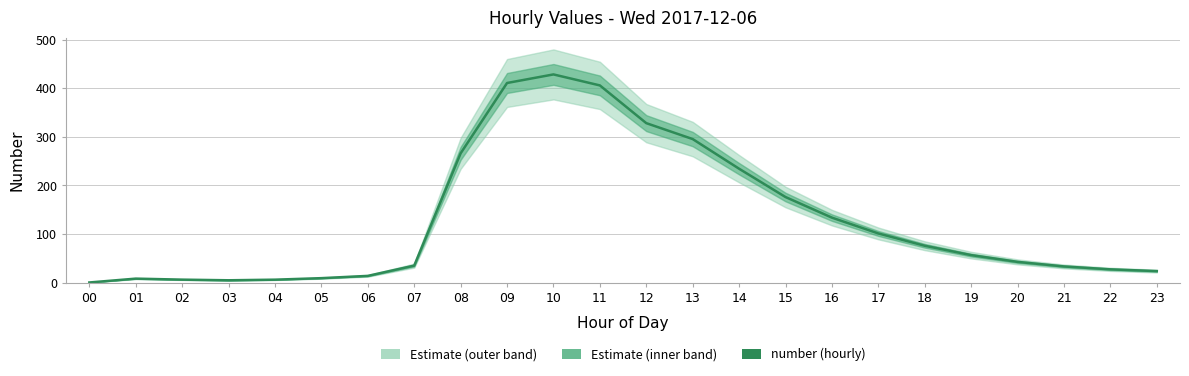

The value at 10 is 109.4. True or false?

False